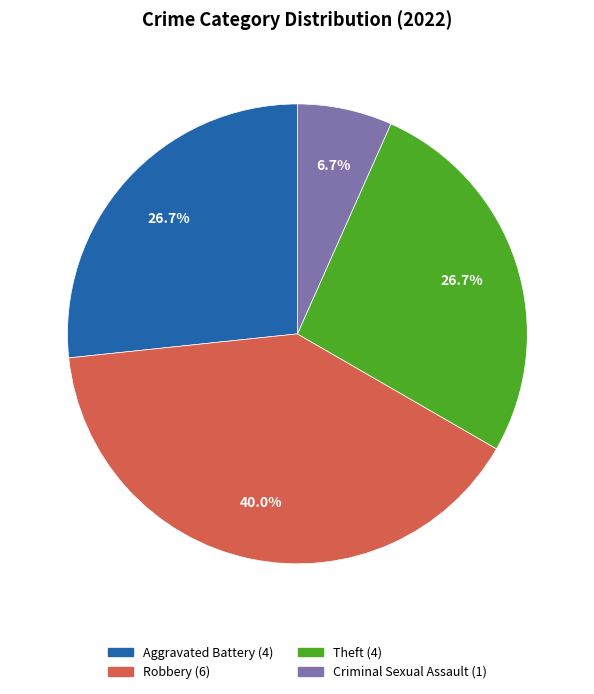

Does any single category account for the majority?

No